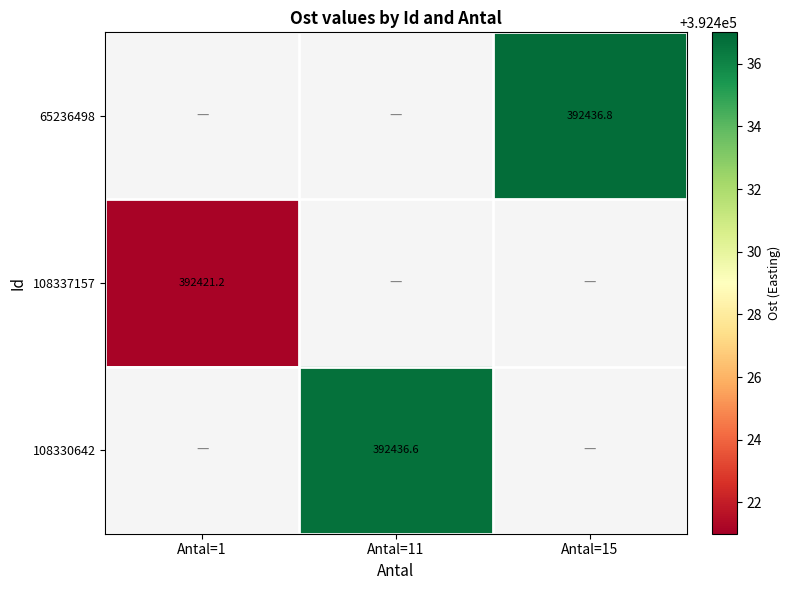

What is the greatest value displayed?

392436.8